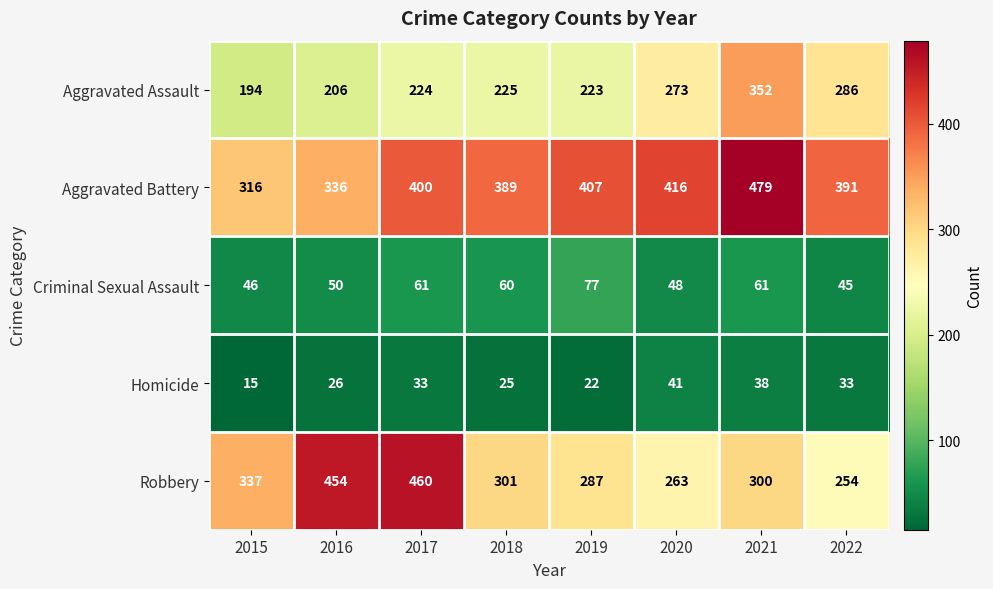

The value of Criminal Sexual Assault at 2015 is 25. True or false?

False